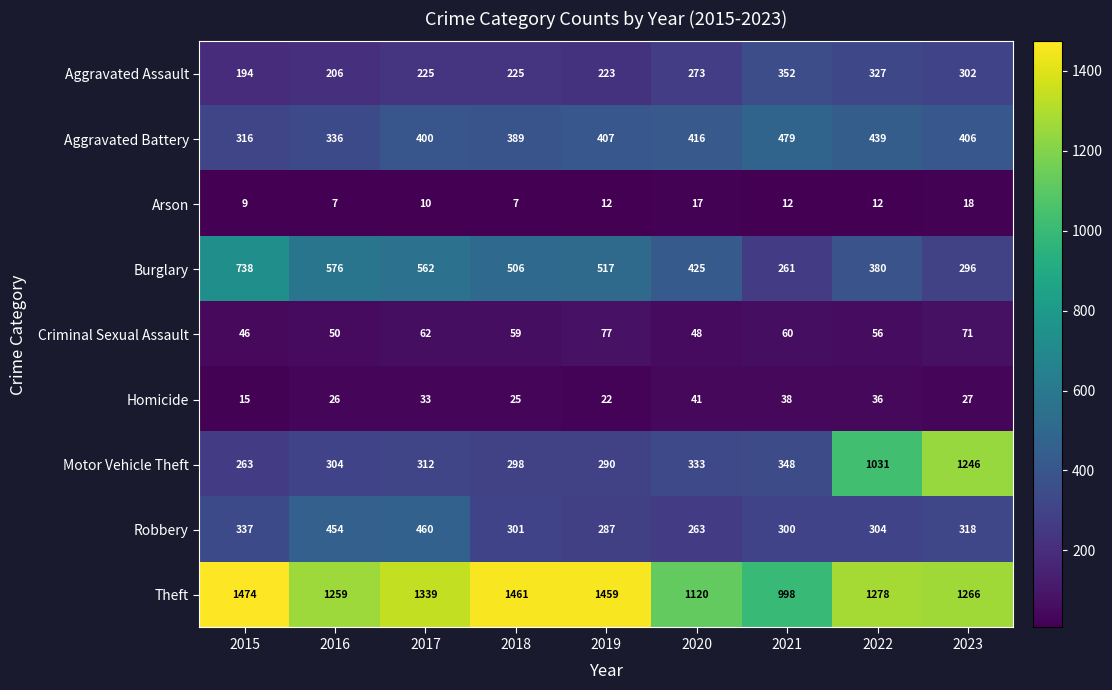

Which series has the widest spread of values?

Motor Vehicle Theft